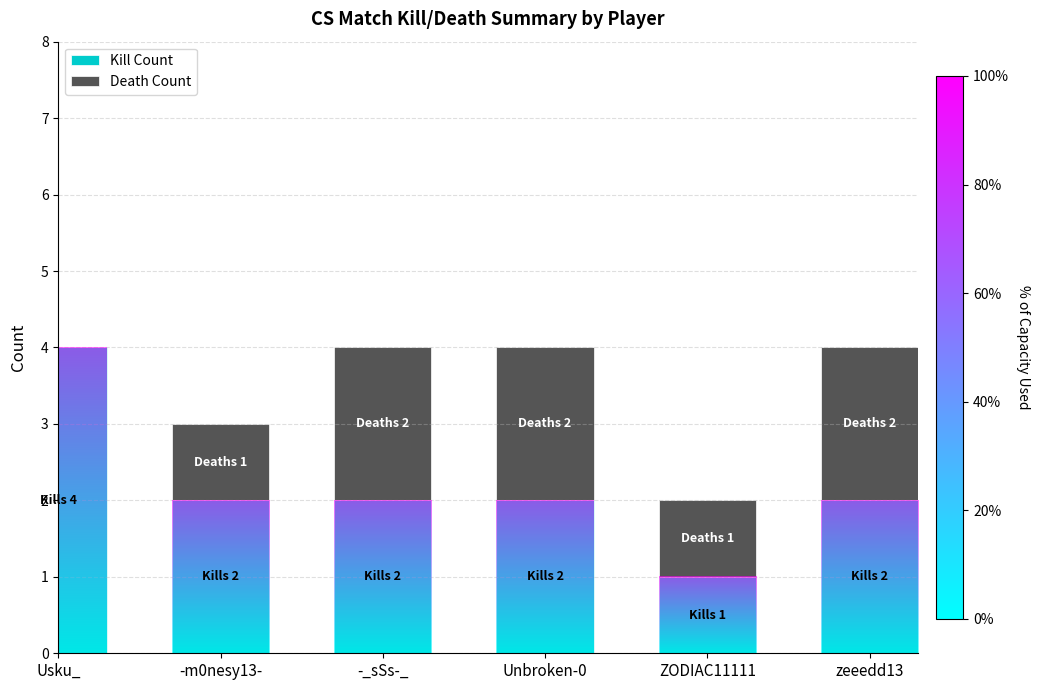

Are the bars grouped side by side (vs. stacked)?

No